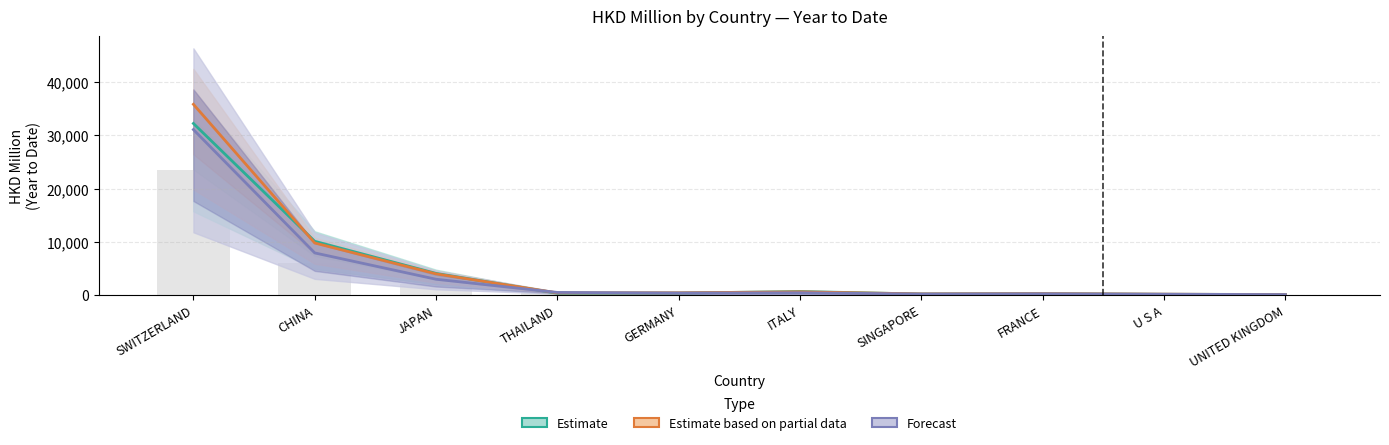

At how many categories does at least one series exceed 24540?

1